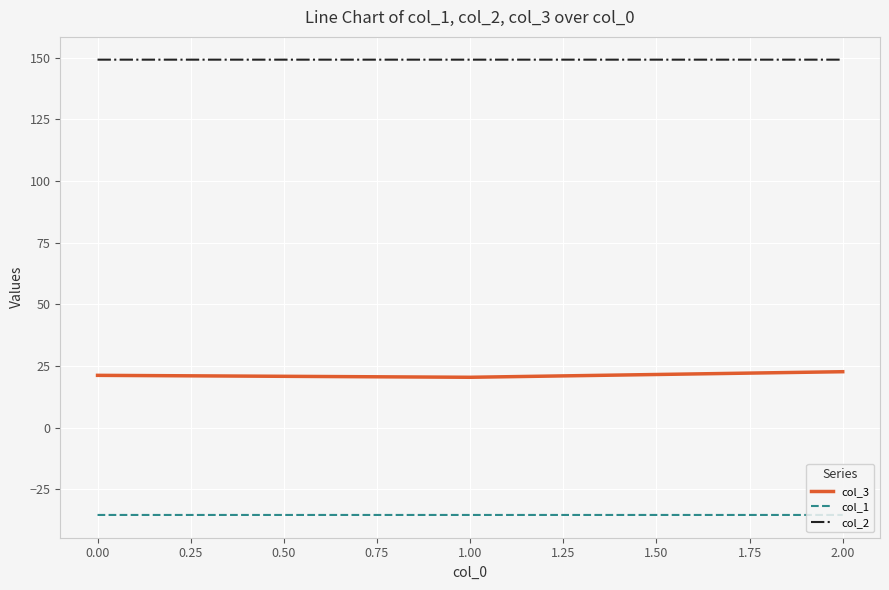

How many lines are shown in the chart?

3